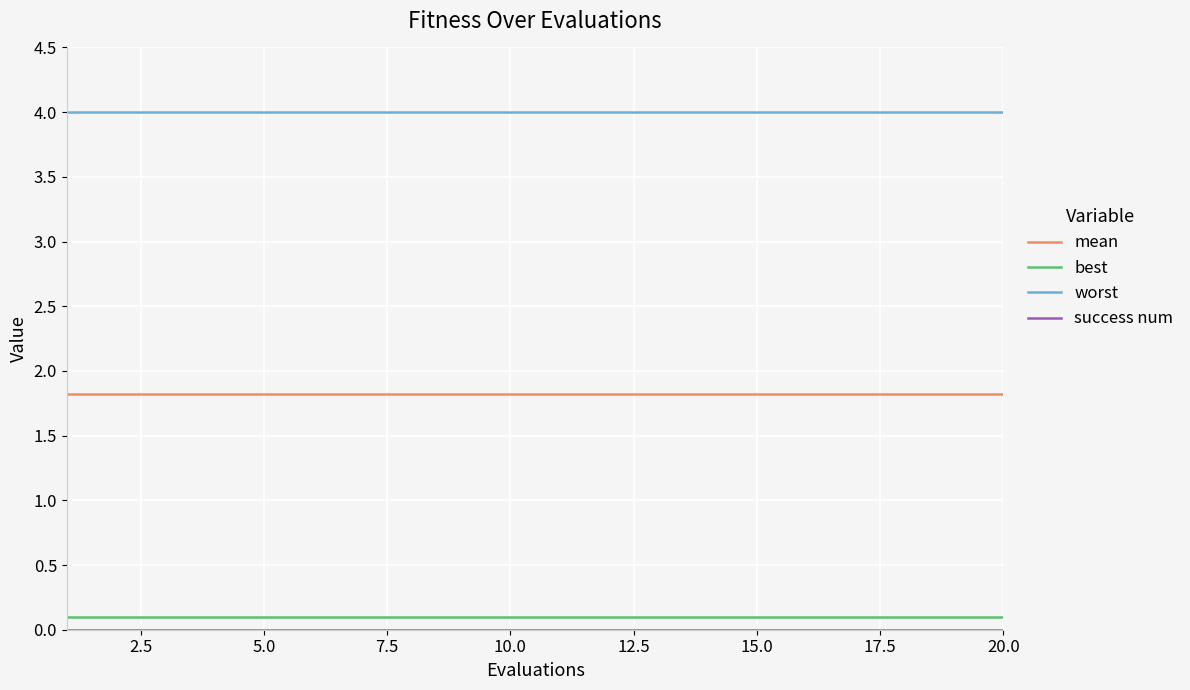

True or false: mean and best intersect in this chart.

False